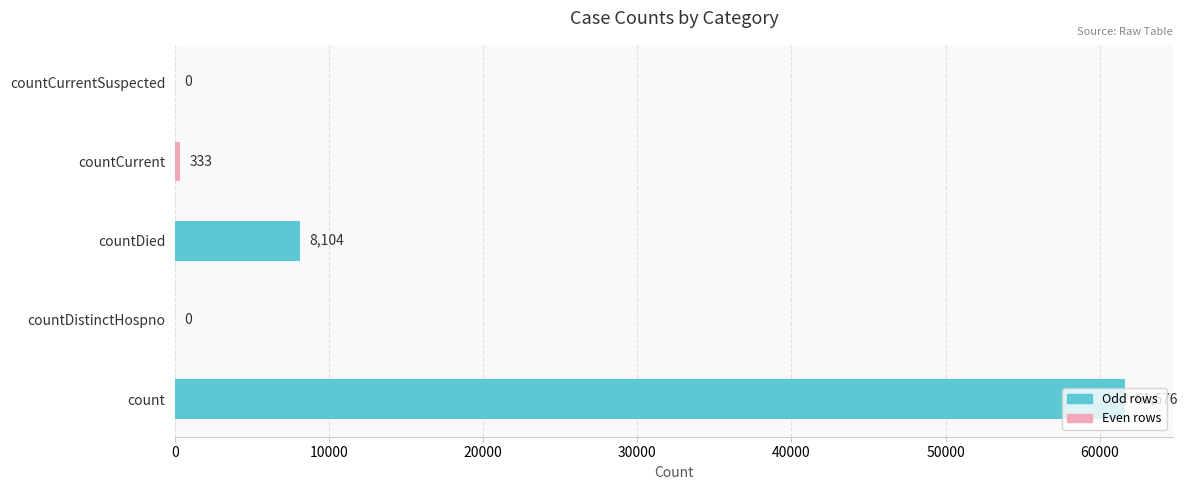

Which label corresponds to the largest value in the chart?

count